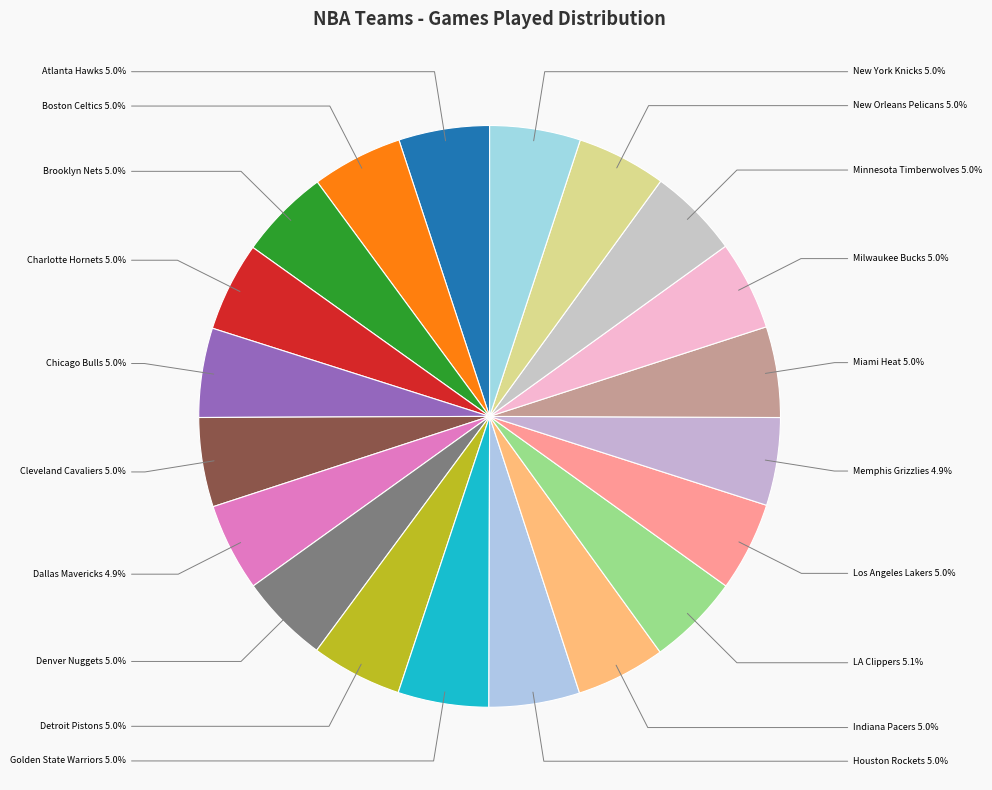

Count the number of slices in the pie.

20